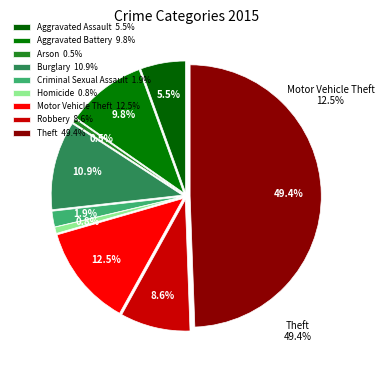

Rank the categories by value from lowest to highest.

Arson, Homicide, Criminal Sexual Assault, Aggravated Assault, Robbery, Aggravated Battery, Burglary, Motor Vehicle Theft, Theft